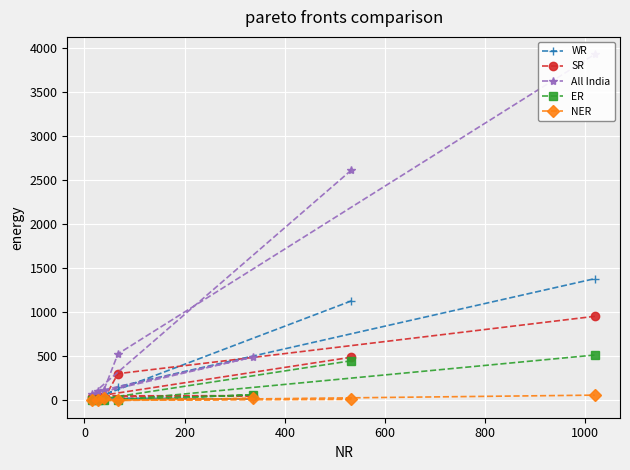

What is the highest value of the SR series?

956